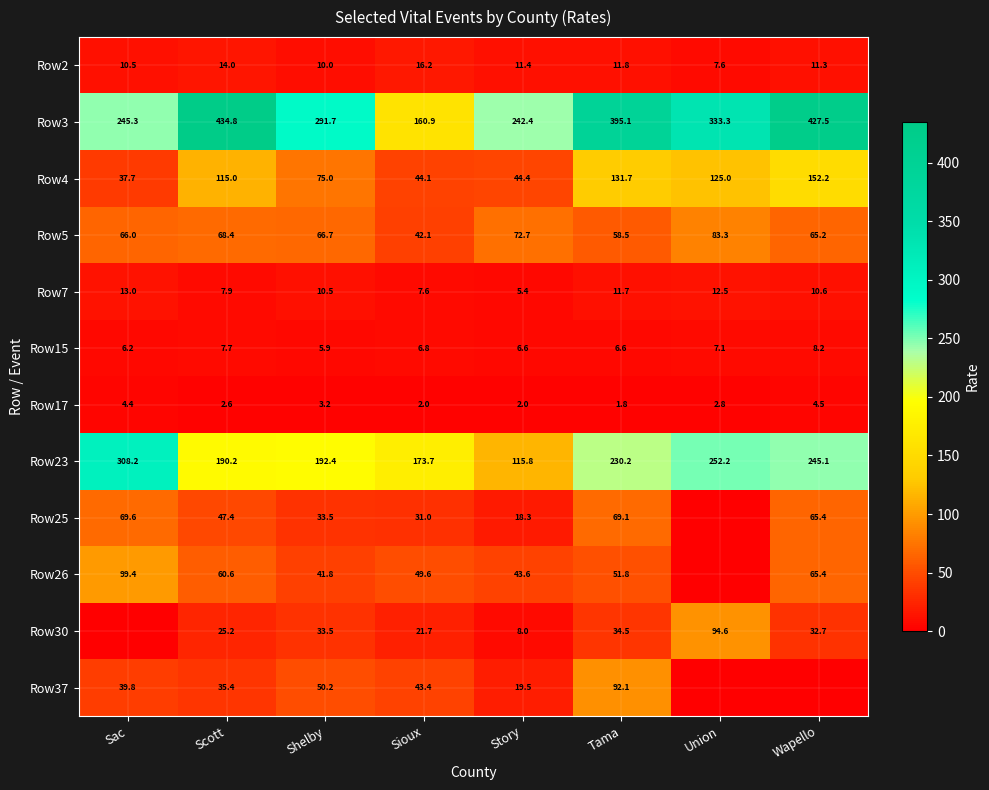

Read the Row17 value at Sioux.

2.0